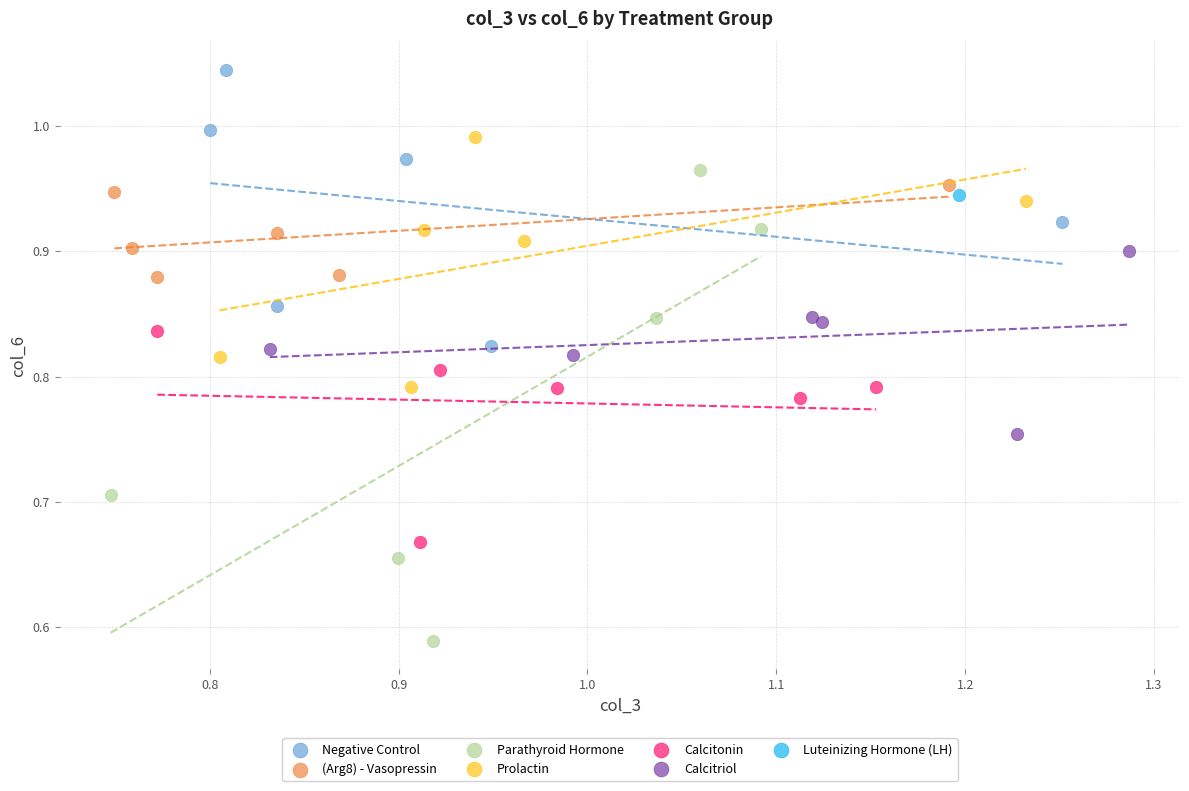

What are all the series names shown in the legend?

Negative Control, (Arg8) - Vasopressin, Parathyroid Hormone, Prolactin, Calcitonin, Calcitriol, Luteinizing Hormone (LH)